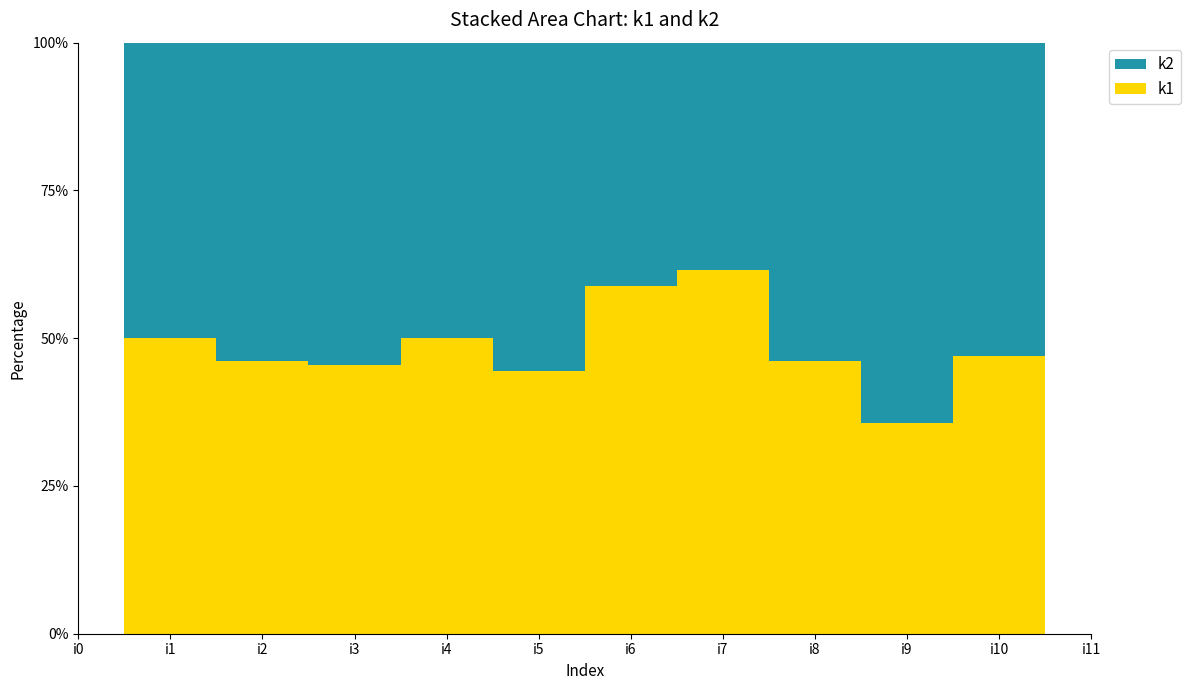

Reading left to right, extract all data points from this chart.

k1: 0	6	6	5	8	8	10	8	6	5	8	0
k2: 0	6	7	6	8	10	7	5	7	9	9	0